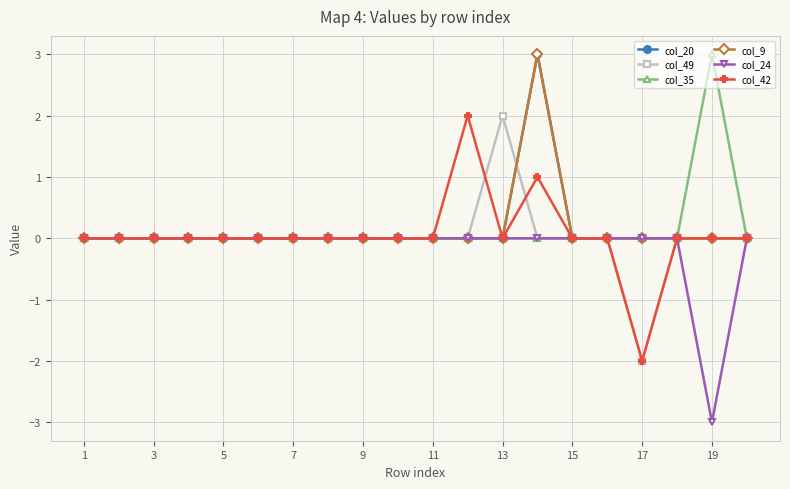

What is the difference between the maximum and minimum values in the col_42 series?

4